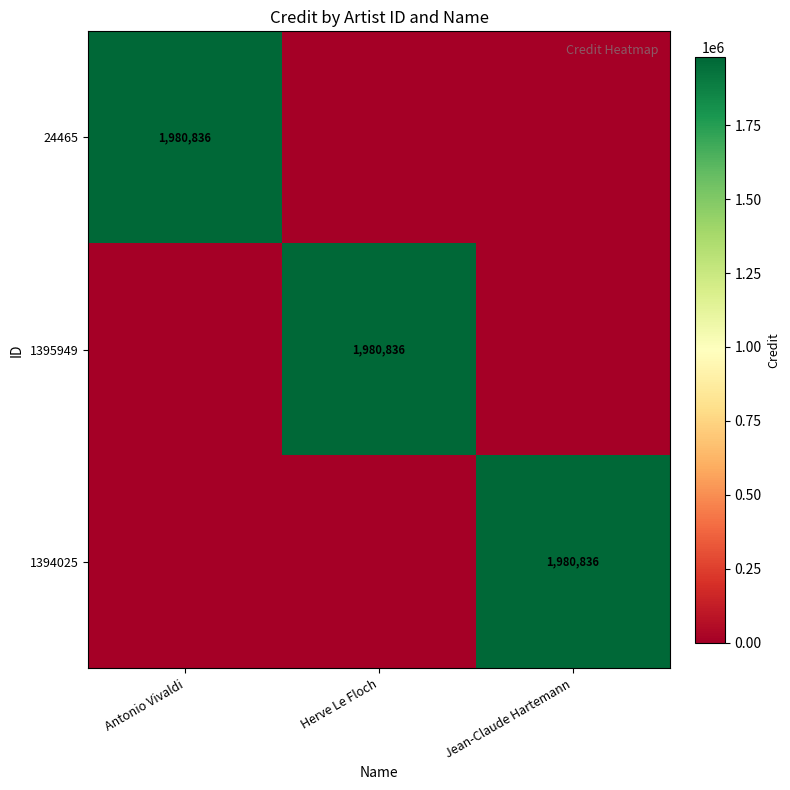

The 1394025 series shows 1980836 at Jean-Claude Hartemann. True or false?

True